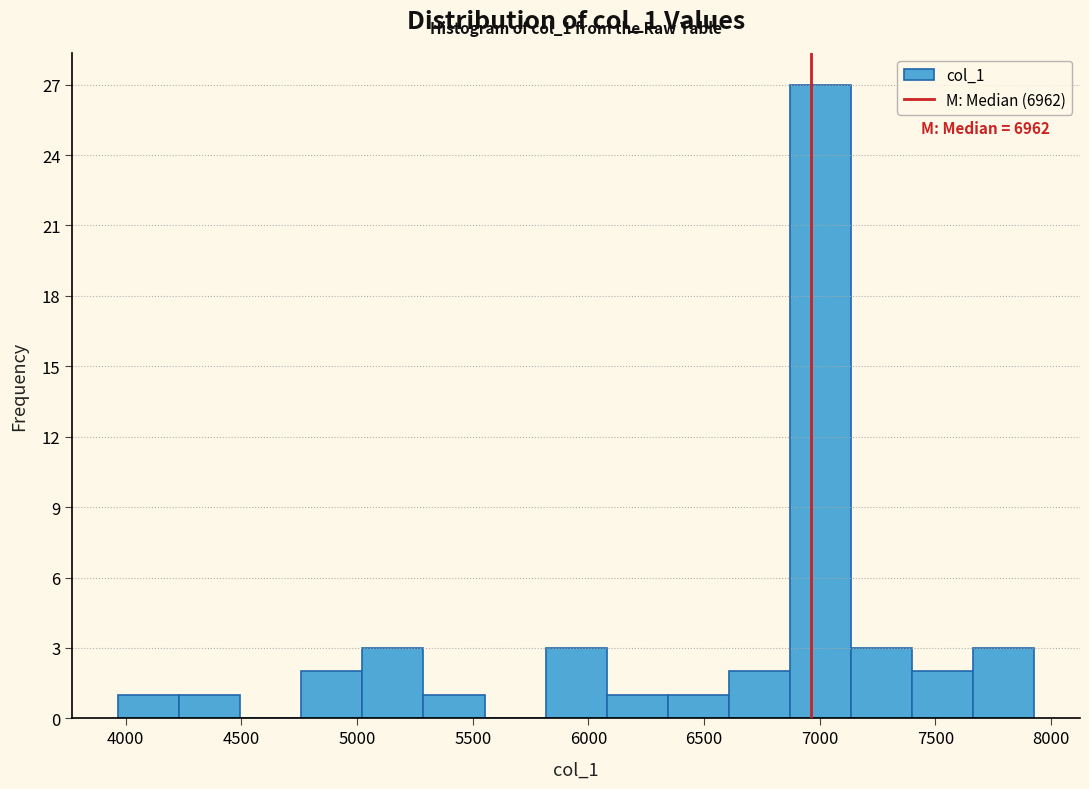

Over which range of the x-axis is the bar tallest?

6850 to 7150